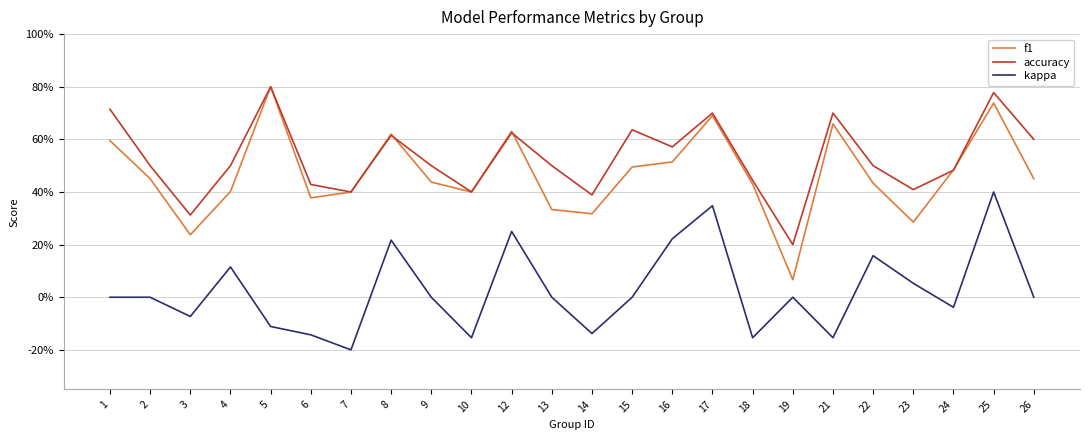

Reading left to right, list all the values displayed in this chart.

f1: 1=0.6	2=0.5	3=0.2	4=0.4	5=0.8	6=0.4	7=0.4	8=0.6	9=0.4	10=0.4	12=0.6	13=0.3	14=0.3	15=0.5	16=0.5	17=0.7	18=0.4	19=0.1	21=0.7	22=0.4	23=0.3	24=0.5	25=0.7	26=0.5
accuracy: 1=0.7	2=0.5	3=0.3	4=0.5	5=0.8	6=0.4	7=0.4	8=0.6	9=0.5	10=0.4	12=0.6	13=0.5	14=0.4	15=0.6	16=0.6	17=0.7	18=0.4	19=0.2	21=0.7	22=0.5	23=0.4	24=0.5	25=0.8	26=0.6
kappa: 1=0.0	2=0.0	3=-0.1	4=0.1	5=-0.1	6=-0.1	7=-0.2	8=0.2	9=0.0	10=-0.2	12=0.2	13=0.0	14=-0.1	15=0.0	16=0.2	17=0.3	18=-0.2	19=0.0	21=-0.2	22=0.2	23=0.1	24=-0.0	25=0.4	26=0.0